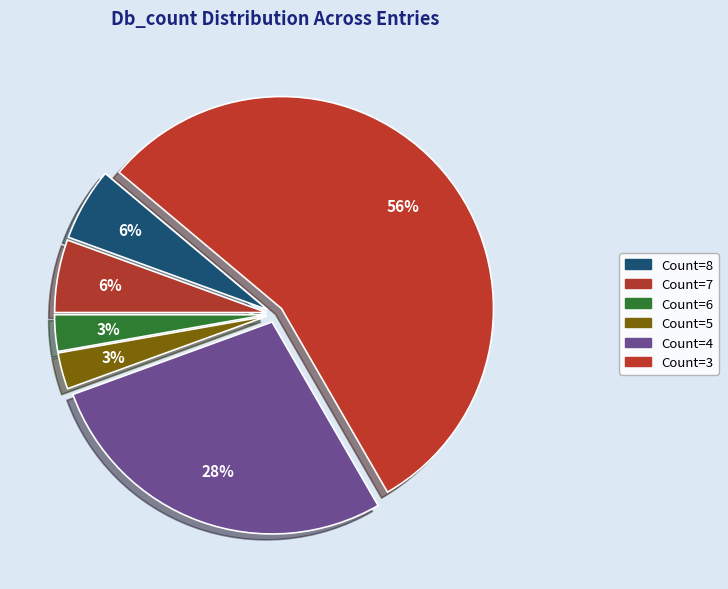

Count the number of slices in the pie.

6